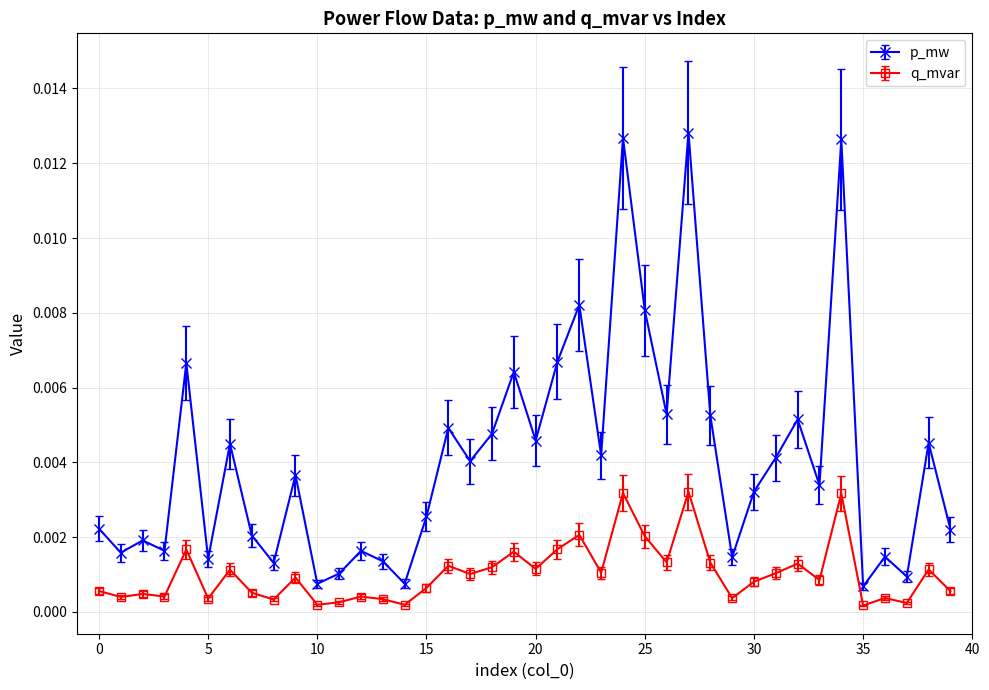

True or false: p_mw has more than 2 points higher than both neighbors.

True